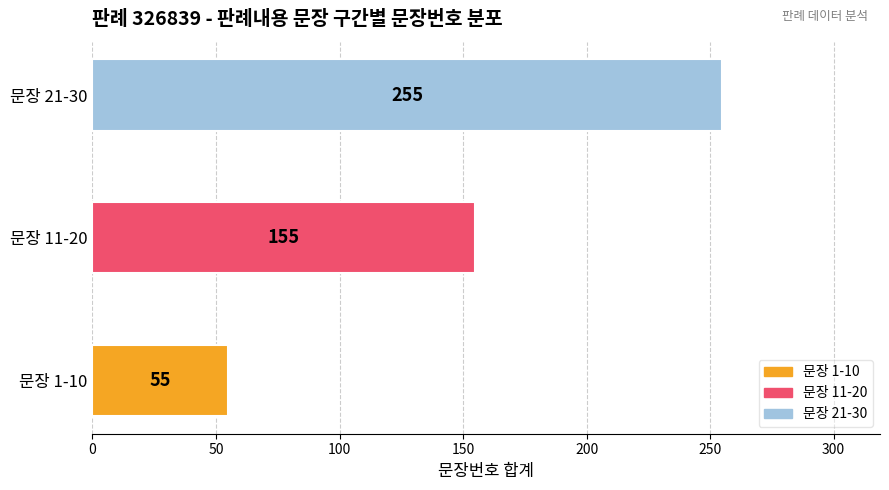

Is it true that the value at 문장 21-30 is 255?

True